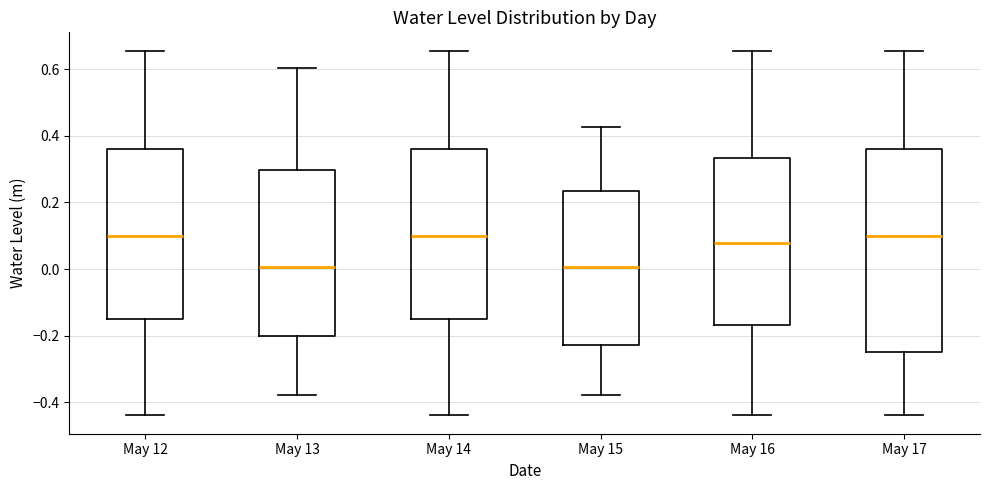

Where is the lower edge of the box for May 15 on the y-axis? The values are not printed on the chart, so give them approximately, as read against the axis.

-0.22